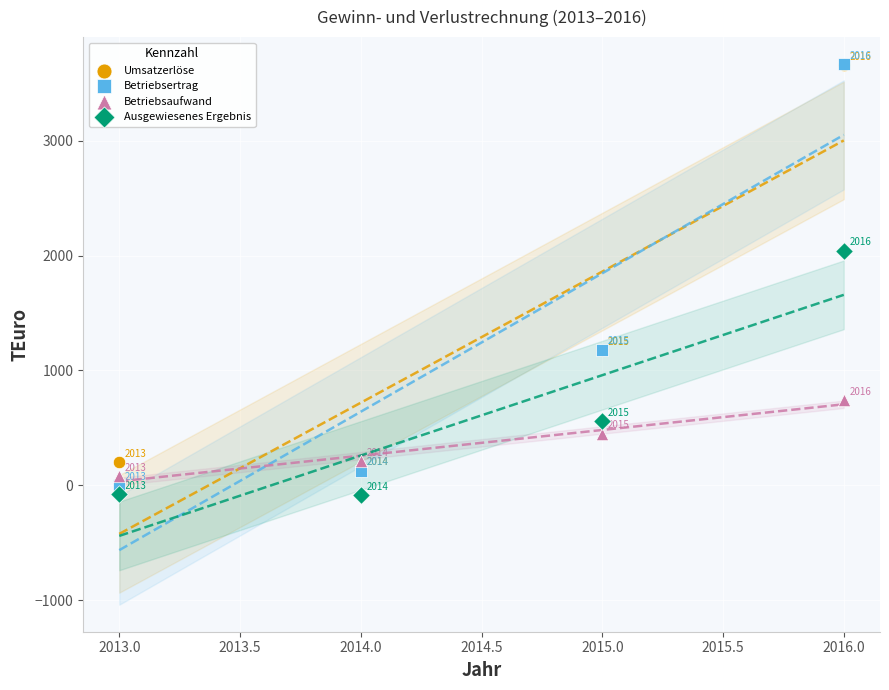

Which series contains the highest Y value?

Betriebsertrag